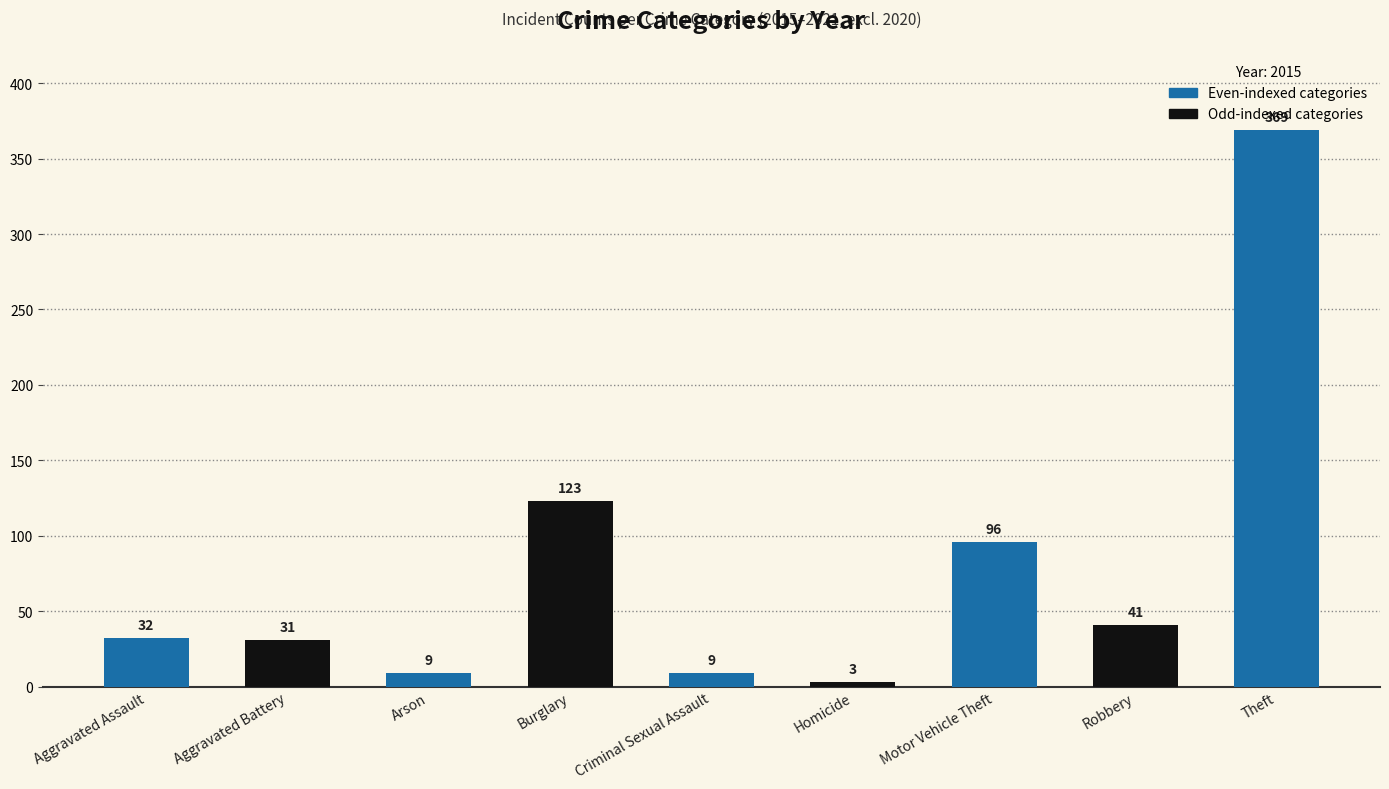

Which category has the highest value across all series?

Theft